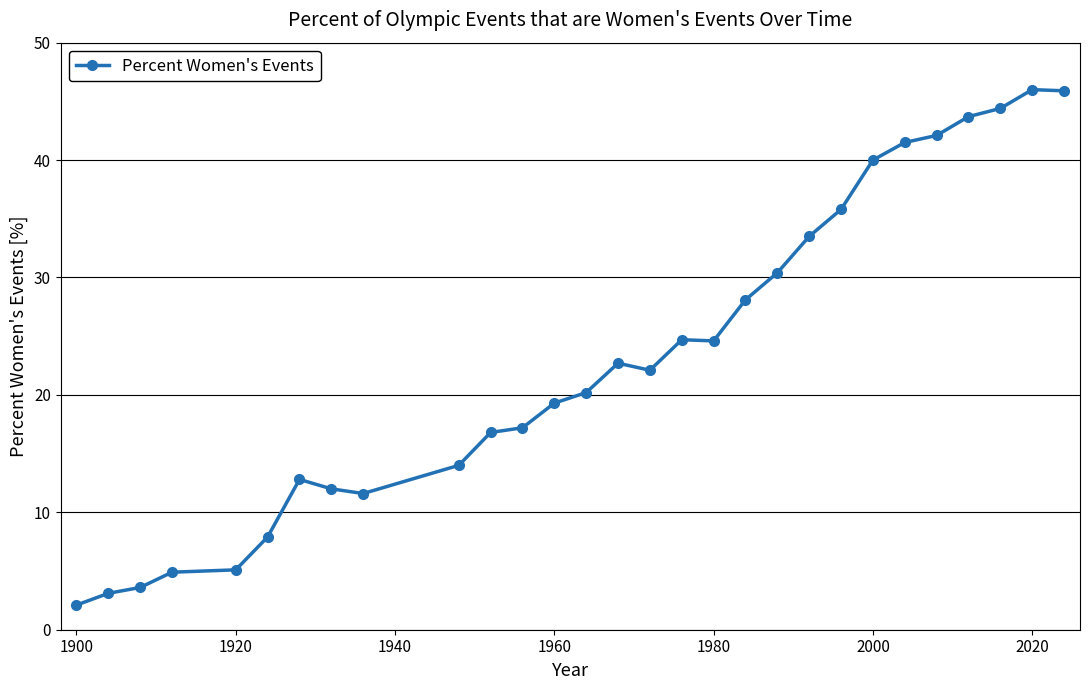

What is the sum of all values?

676.1